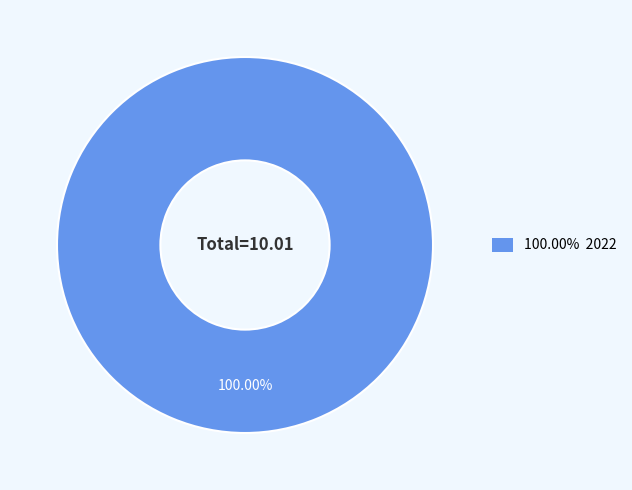

Rank the categories by value from highest to lowest.

100.00% 2022